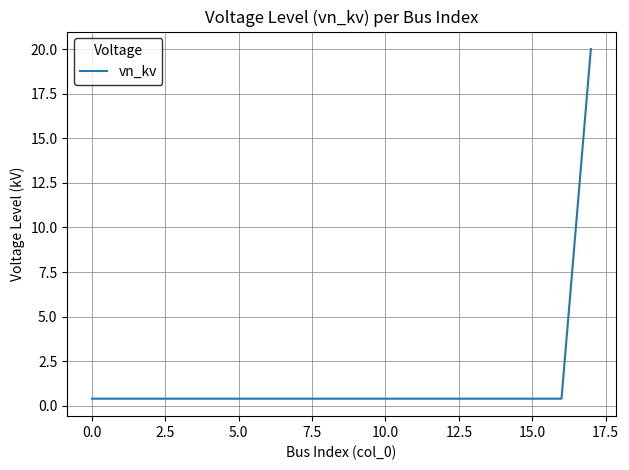

What is the greatest value displayed?

20.0